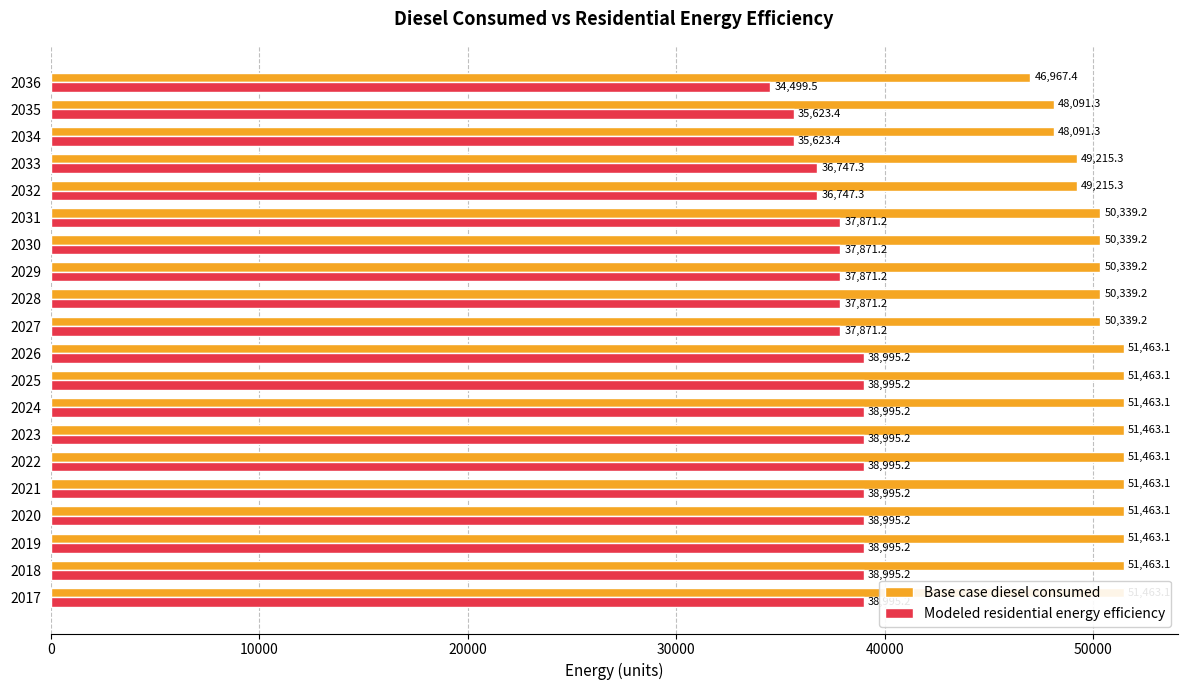

Count the number of categories in the chart.

20